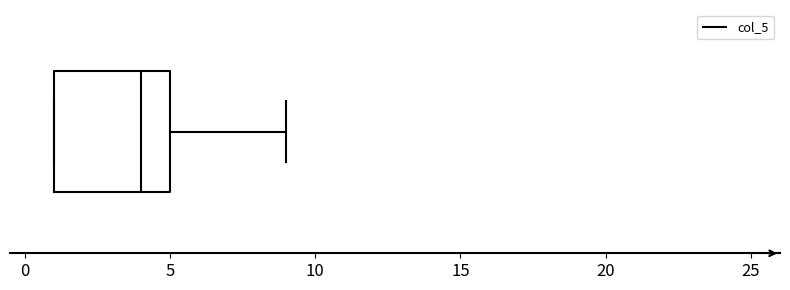

Transcribe this box plot: give where the median line is, the range the box spans, and where the two whiskers end, as read against the x-axis. The values are not printed on the chart, so give them approximately, as read against the axis.

median 4, box 1 to 5, whiskers 1 to 9